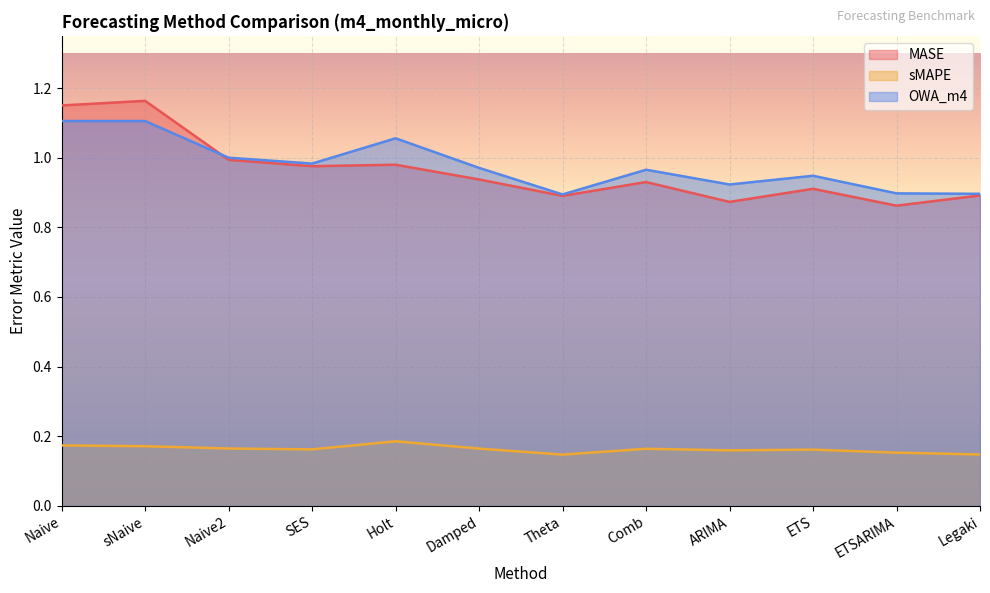

Which series has the largest range (max minus min)?

MASE